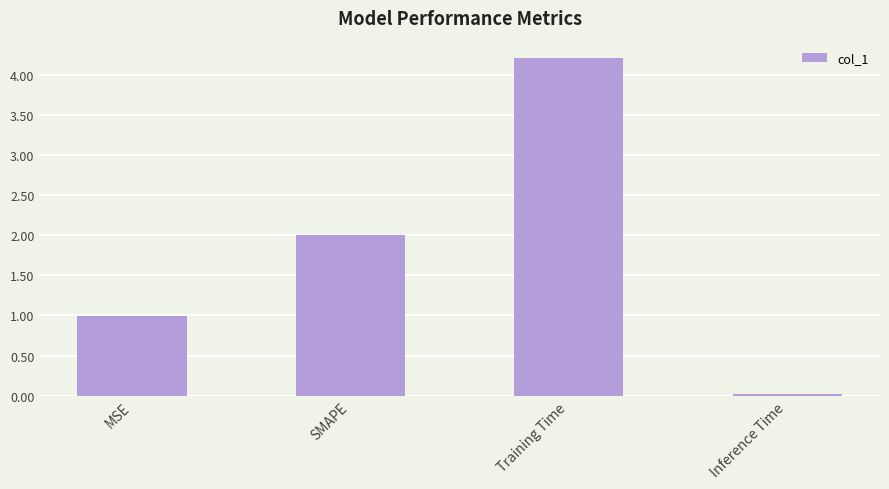

What position from the right is SMAPE?

3